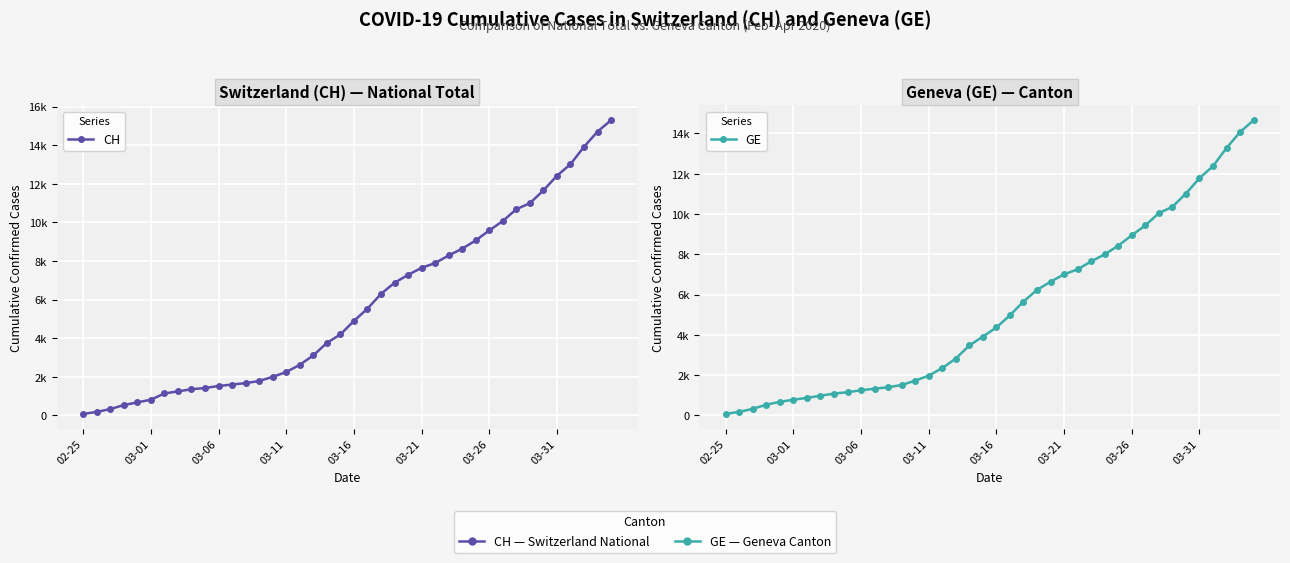

What is the smallest value displayed?

72